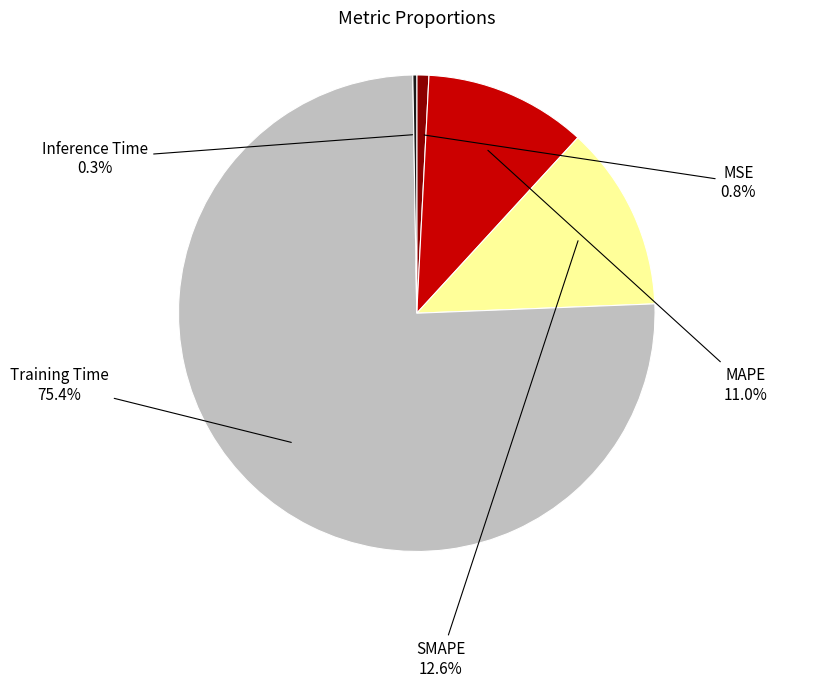

Is it true that MSE is 1% of the pie?

True